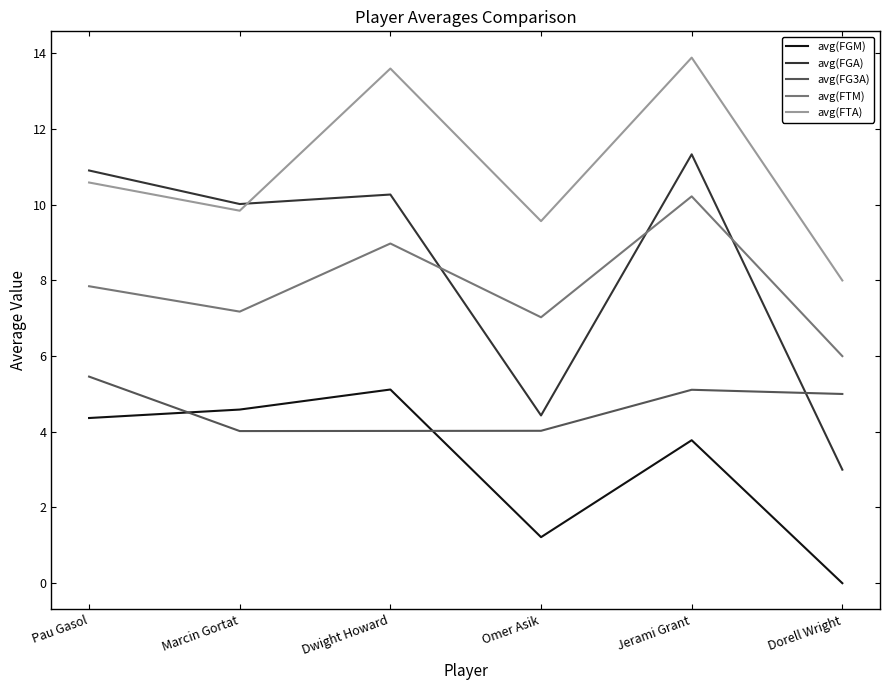

Between which two adjacent categories do avg(FGA) and avg(FTM) first intersect?

Dwight Howard and Omer Asik